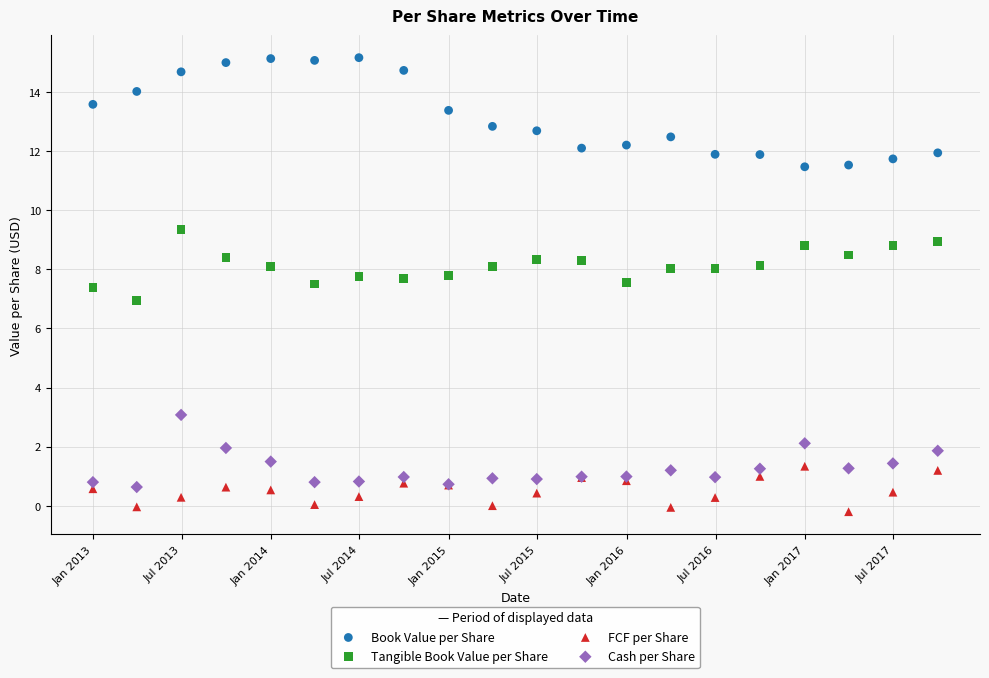

Which series has the largest Y range (max minus min)?

Book Value per Share